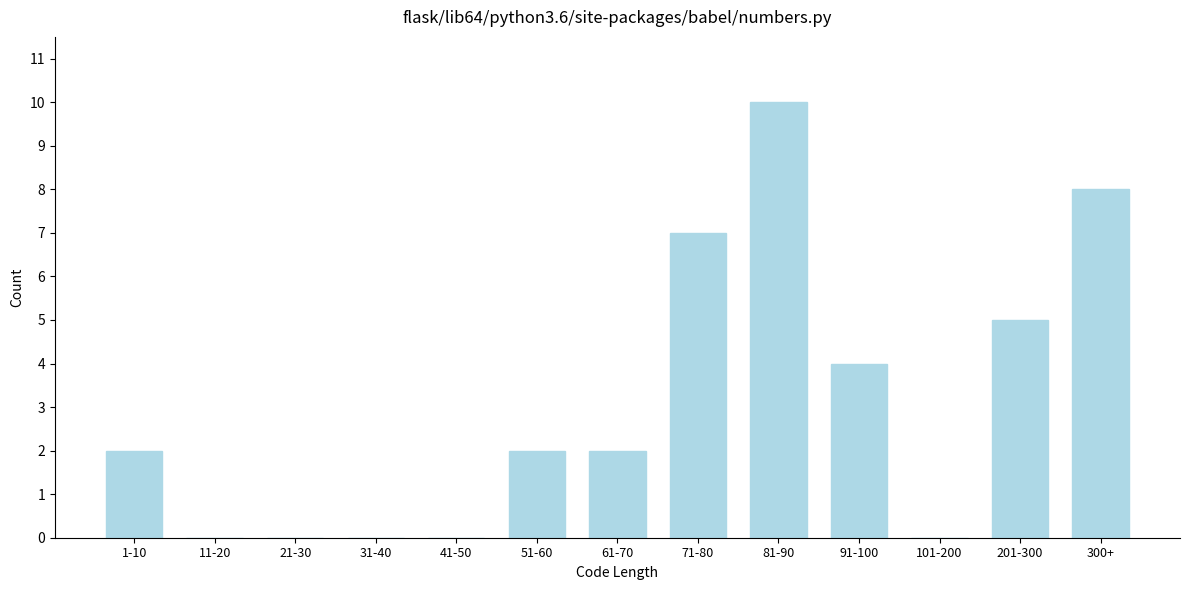

Reading left to right, transcribe all the data shown in this chart.

1-10=2	11-20=0	21-30=0	31-40=0	41-50=0	51-60=2	61-70=2	71-80=7	81-90=10	91-100=4	101-200=0	201-300=5	300+=8